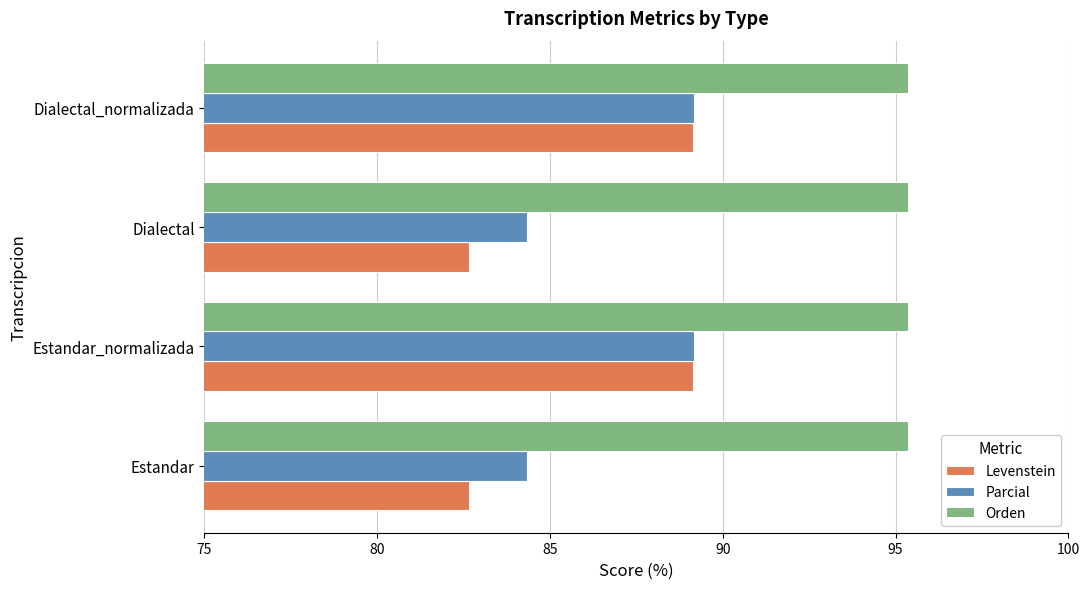

Which series has the largest range (max minus min)?

Levenstein